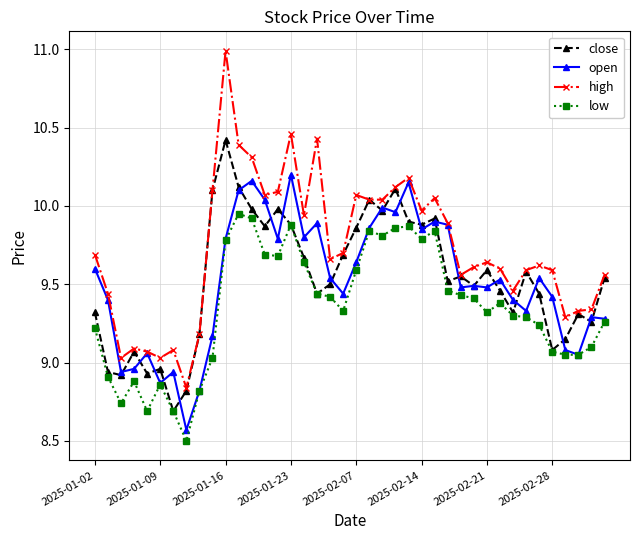

What is the maximum value for high?

11.0